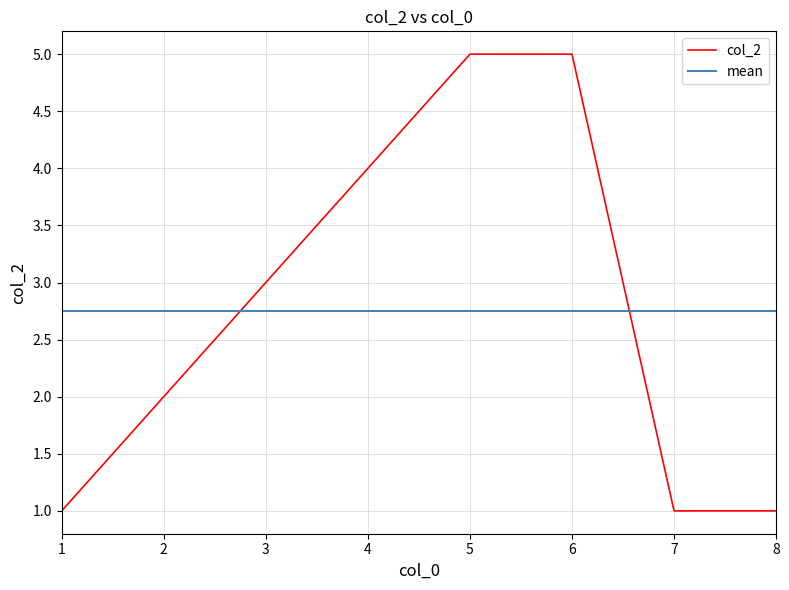

What is the change in value from 4 to 5?

+1